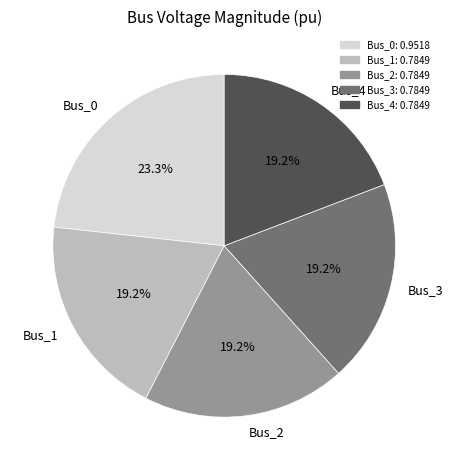

What is the largest slice in the pie chart?

Bus_0